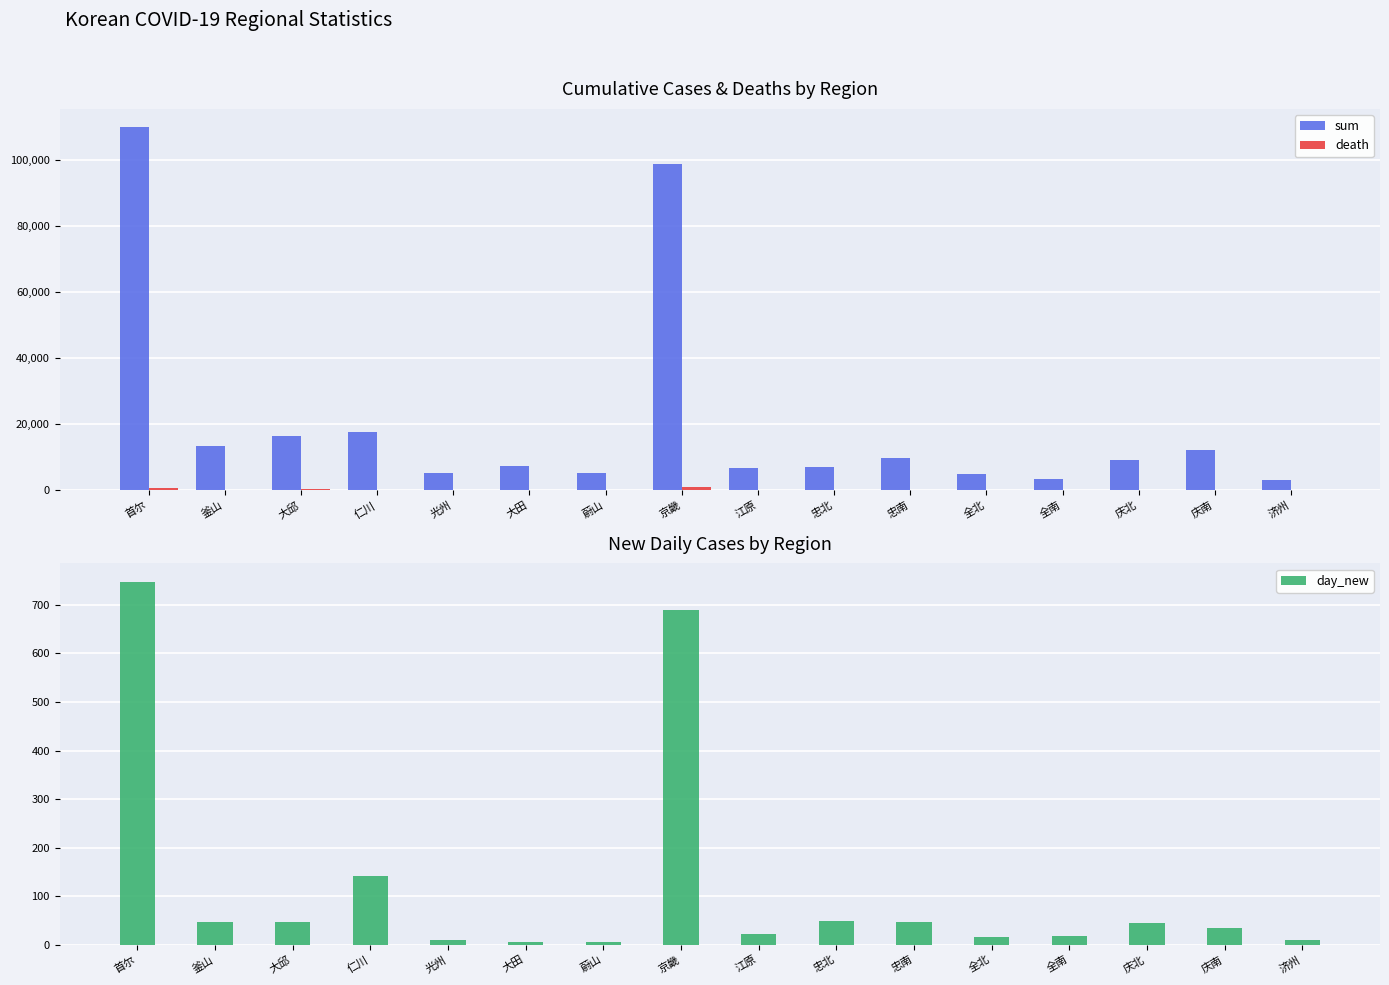

Reading left to right, what are all the values shown in this chart?

sum: 首尔=109940	釜山=13269	大邱=16300	仁川=17499	光州=5232	大田=7380	蔚山=5340	京畿=98878	江原=6856	忠北=7155	忠南=9798	全北=4810	全南=3316	庆北=9064	庆南=12318	济州=2999
death: 首尔=701	釜山=155	大邱=245	仁川=96	光州=29	大田=51	蔚山=56	京畿=851	江原=64	忠北=80	忠南=58	全北=64	全南=21	庆北=91	庆南=38	济州=2
day_new: 首尔=748	釜山=47	大邱=46	仁川=142	光州=10	大田=6	蔚山=6	京畿=690	江原=22	忠北=48	忠南=47	全北=16	全南=19	庆北=45	庆南=35	济州=9